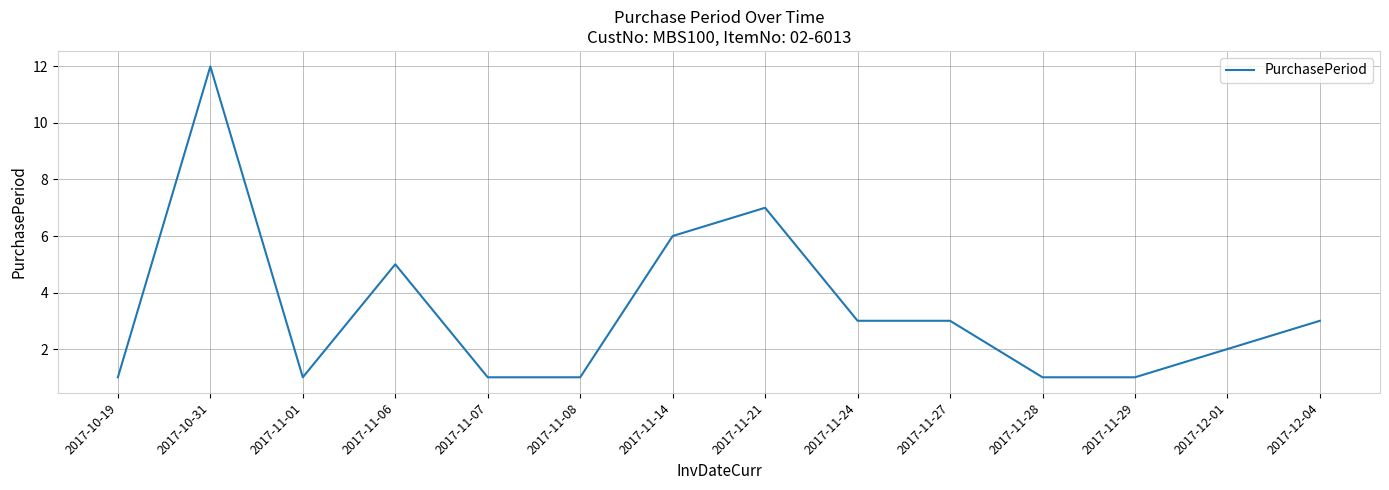

What is the difference between the values at 2017-12-01 and 2017-11-28?

1